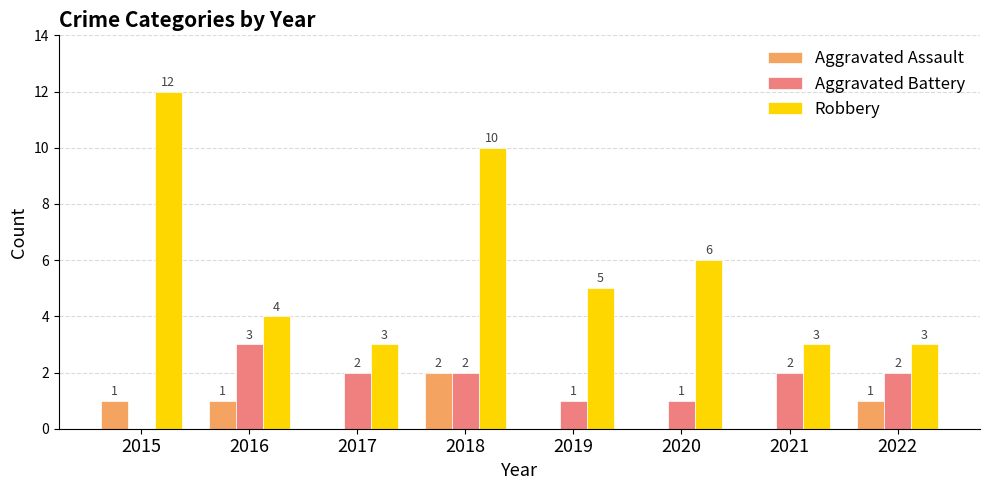

At which label does Robbery first exceed 5?

2015